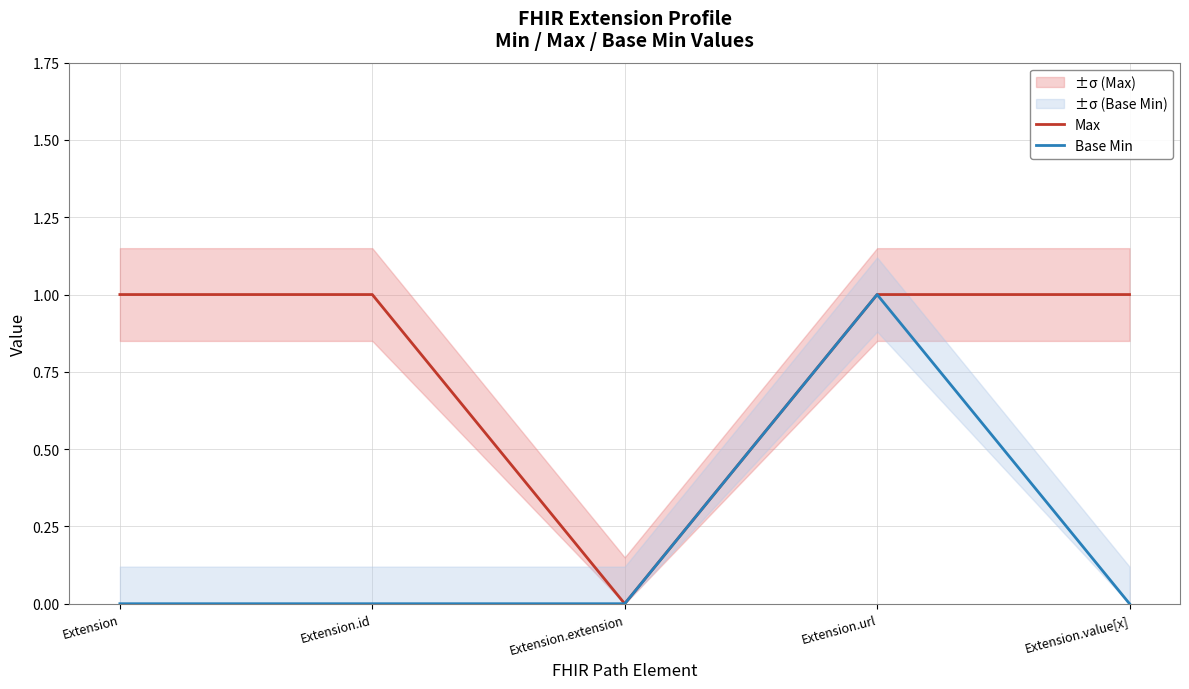

Is it true that Base Min equals 0 at Extension?

True